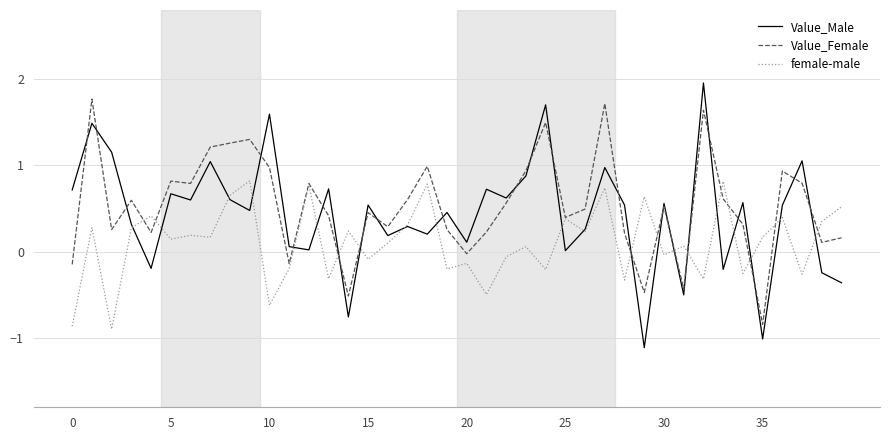

True or false: Value_Male has more than 2 interior local peaks.

True